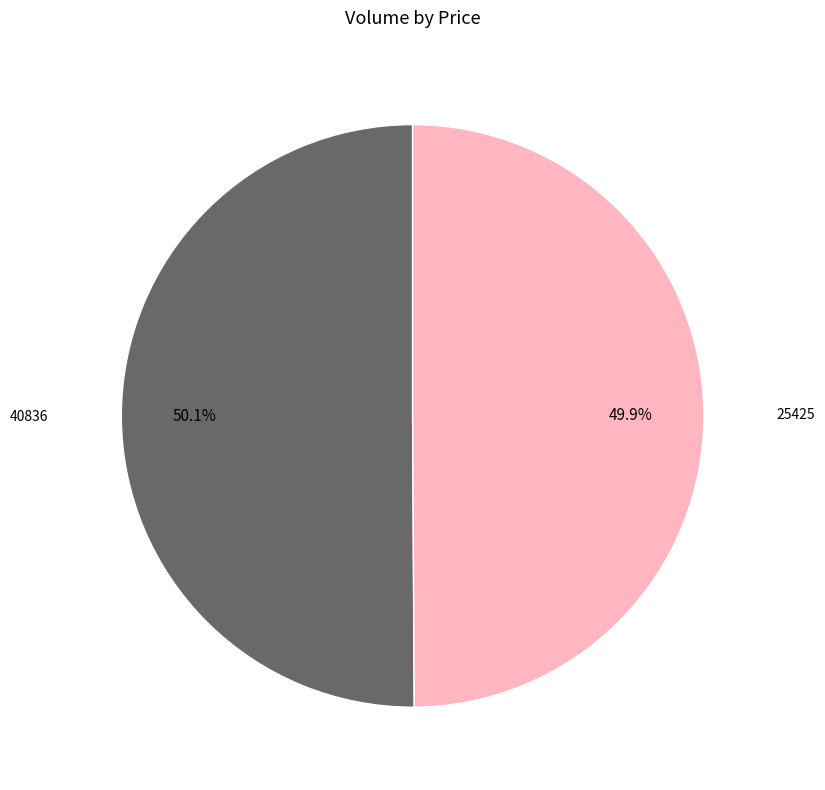

How many slices are in this pie chart?

2